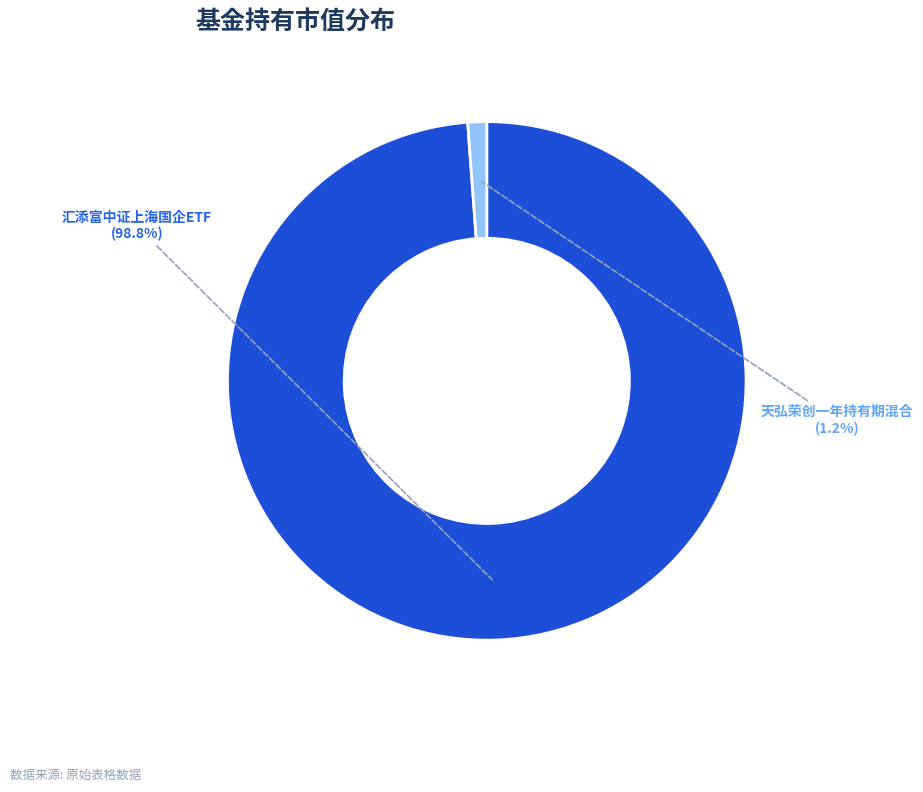

How much of the chart is everything except 天弘荣创一年持有期混合?

98.8%